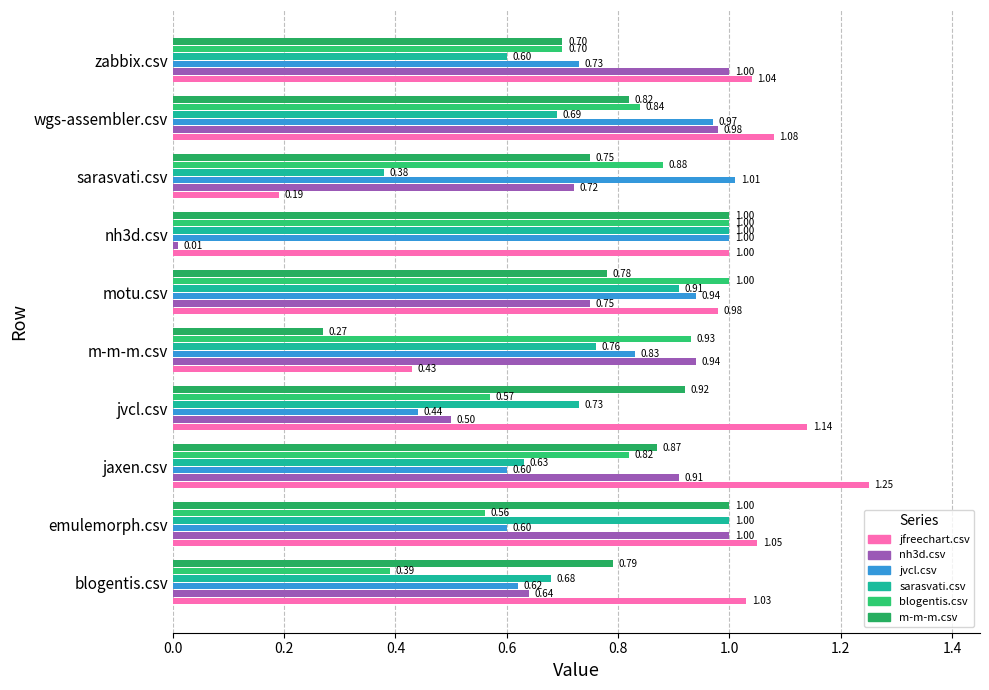

What is the maximum value for m-m-m.csv?

1.0